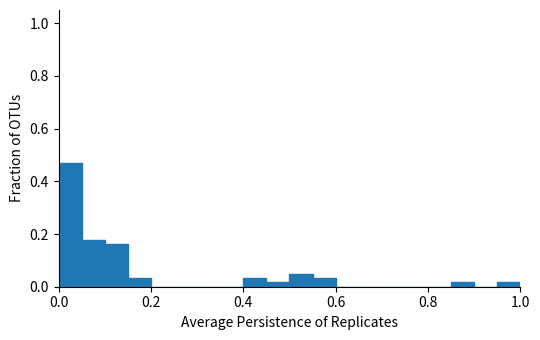

Read against the x-axis, roughly where is the centre of the tallest bar?

0.02